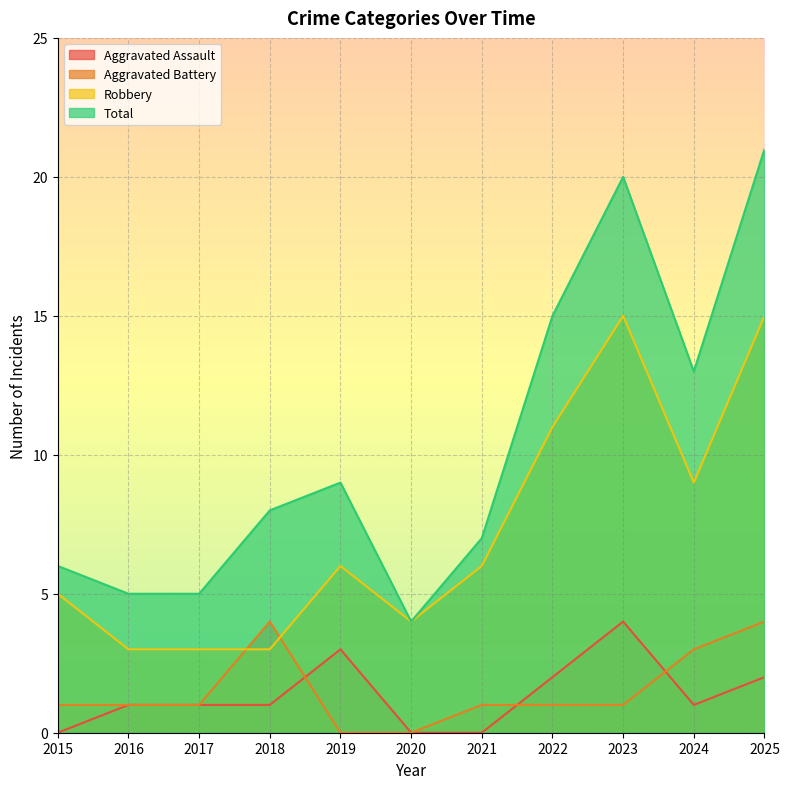

What is the sum of all Total values?

113